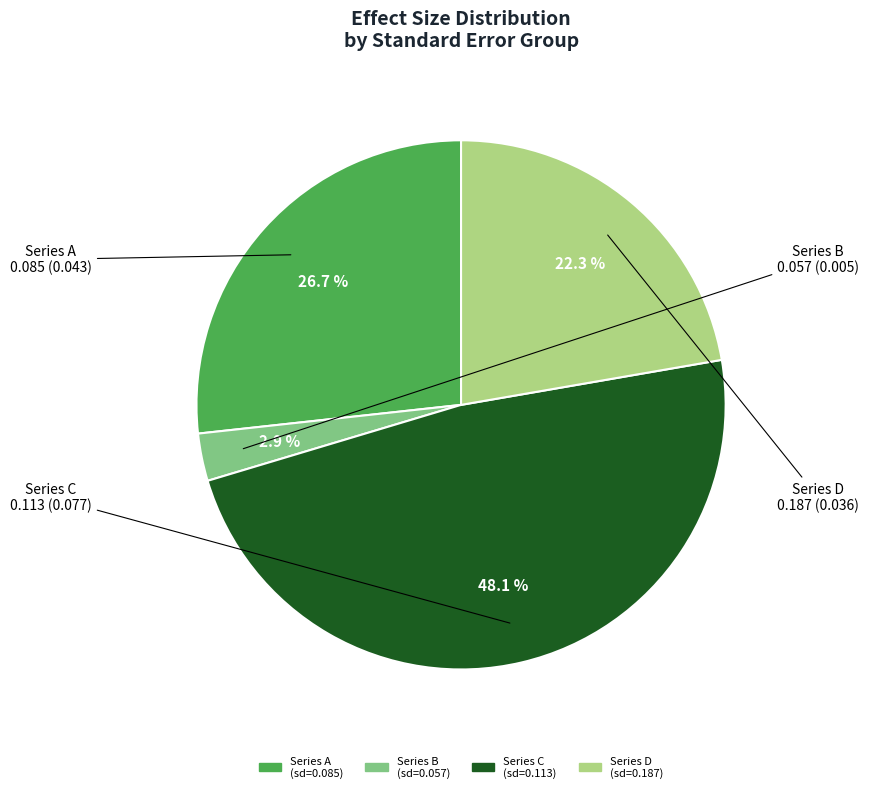

Is there a majority slice in this chart?

No